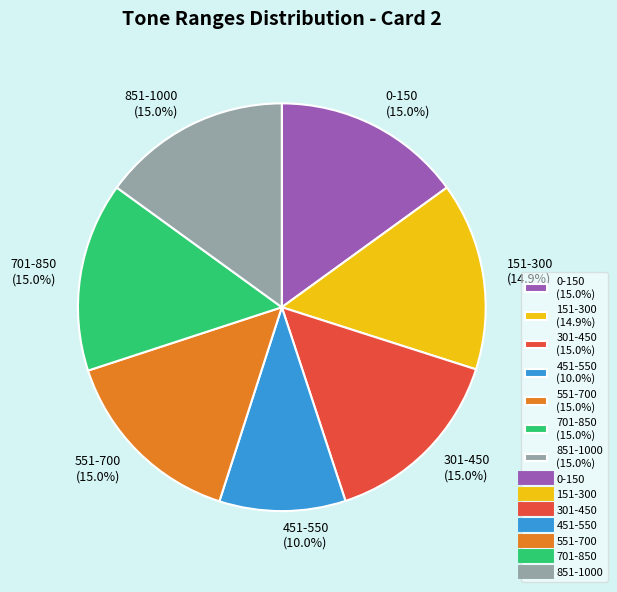

The 301-450 slice represents 21% of the pie. True or false?

False